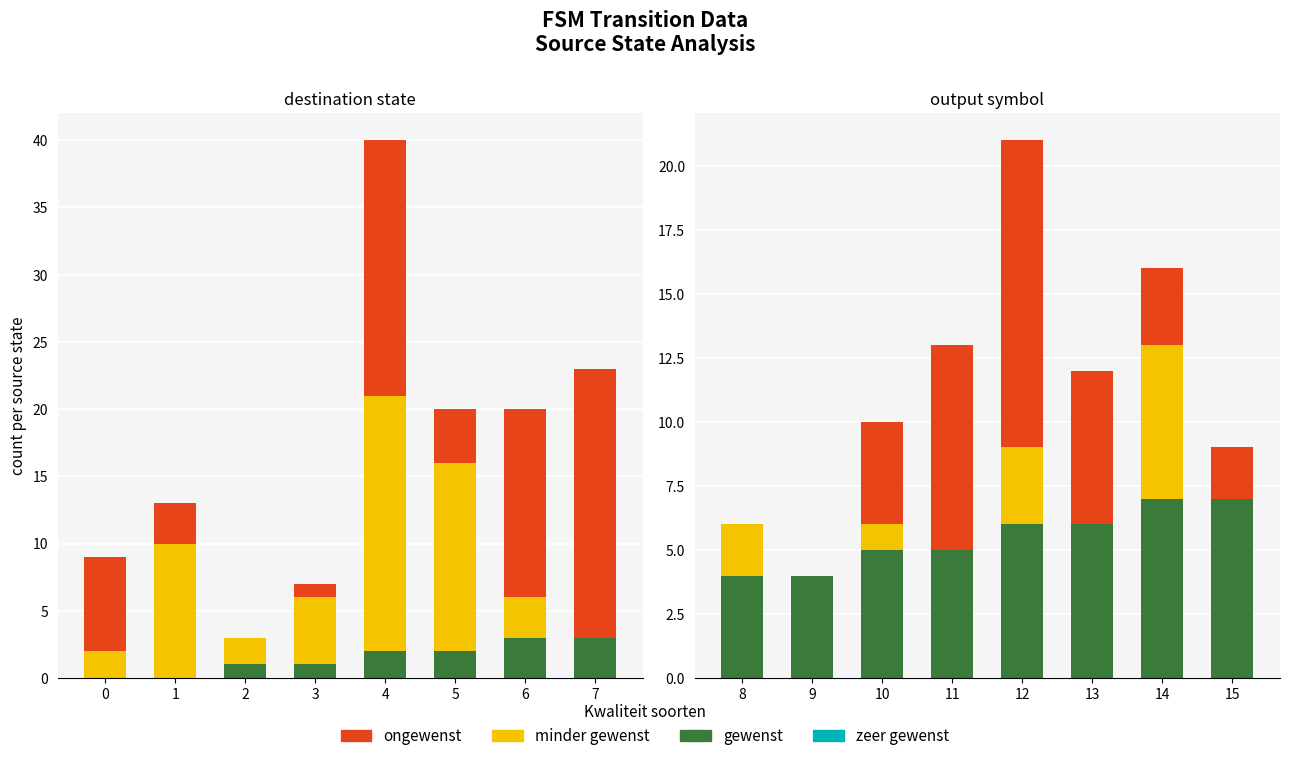

Is it true that gewenst equals 10 at 15?

False